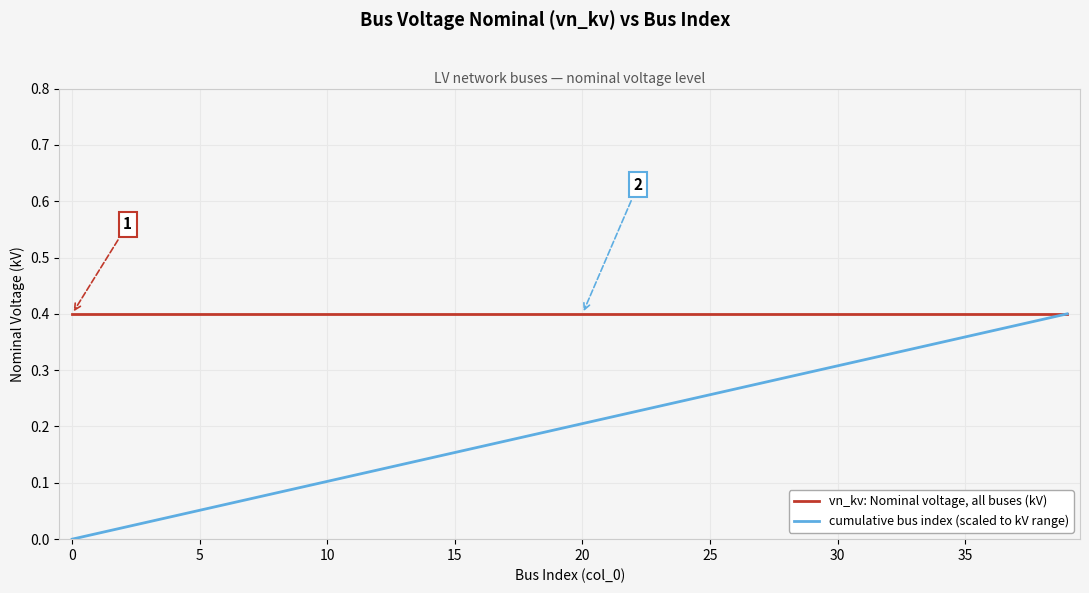

Rank the series by their average value, from highest to lowest.

vn_kv: Nominal voltage, all buses (kV), cumulative bus index (scaled to kV range)